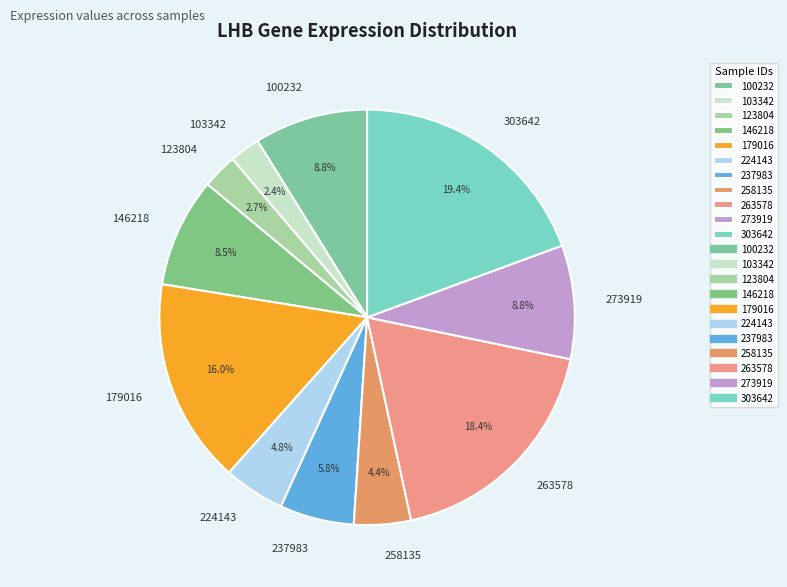

The 123804 slice represents 3% of the pie. True or false?

True